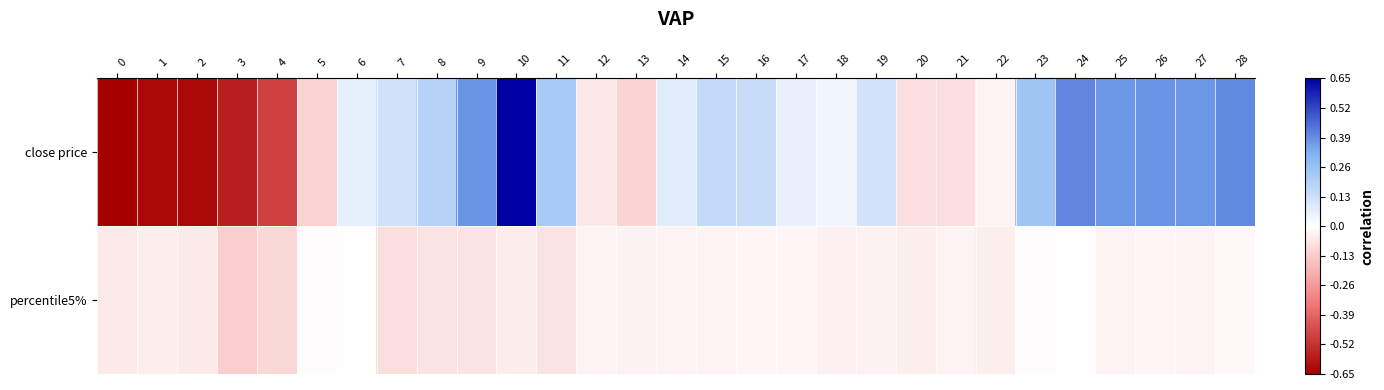

Reading left to right, list all the values displayed in this chart.

close price: 0=-0.7	1=-0.6	2=-0.6	3=-0.6	4=-0.5	5=-0.1	6=0.1	7=0.1	8=0.2	9=0.4	10=0.7	11=0.2	12=-0.1	13=-0.1	14=0.1	15=0.2	16=0.1	17=0.1	18=0.0	19=0.1	20=-0.1	21=-0.1	22=-0.0	23=0.2	24=0.4	25=0.4	26=0.4	27=0.4	28=0.4
percentile5%: 0=-0.1	1=-0.0	2=-0.1	3=-0.1	4=-0.1	5=-0.0	6=-0.0	7=-0.1	8=-0.1	9=-0.1	10=-0.1	11=-0.1	12=-0.0	13=-0.0	14=-0.0	15=-0.0	16=-0.0	17=-0.0	18=-0.0	19=-0.0	20=-0.0	21=-0.0	22=-0.0	23=-0.0	24=-0.0	25=-0.0	26=-0.0	27=-0.0	28=-0.0